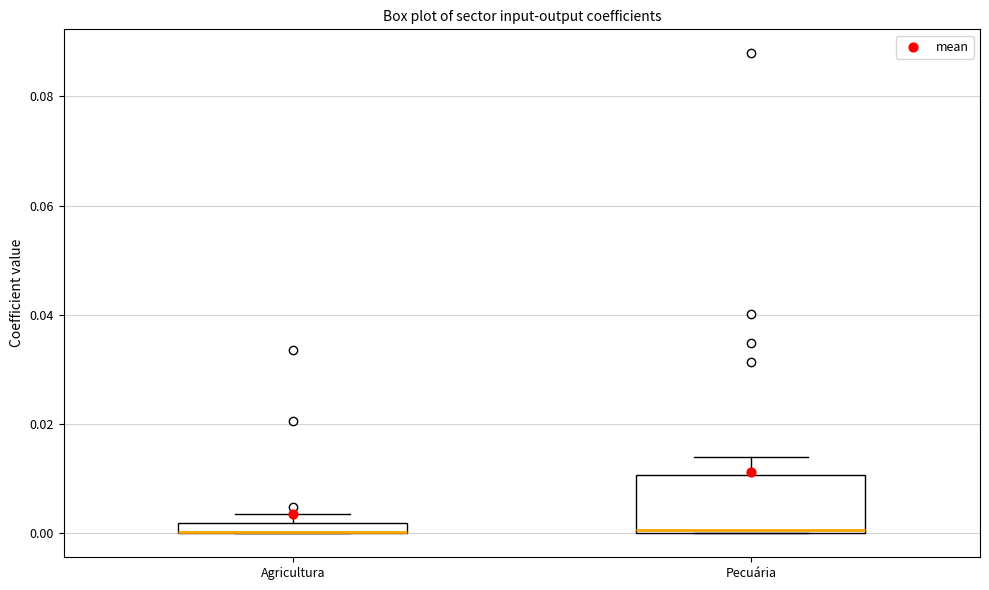

Which box is the tallest, from its lower edge to its upper edge?

Pecuária